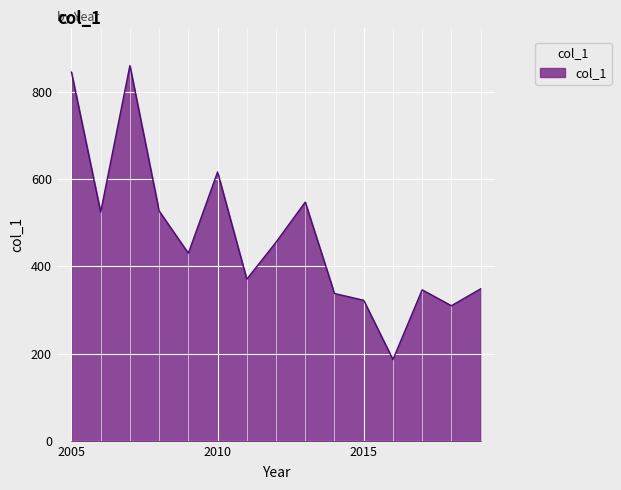

What is the smallest value displayed?

186.9